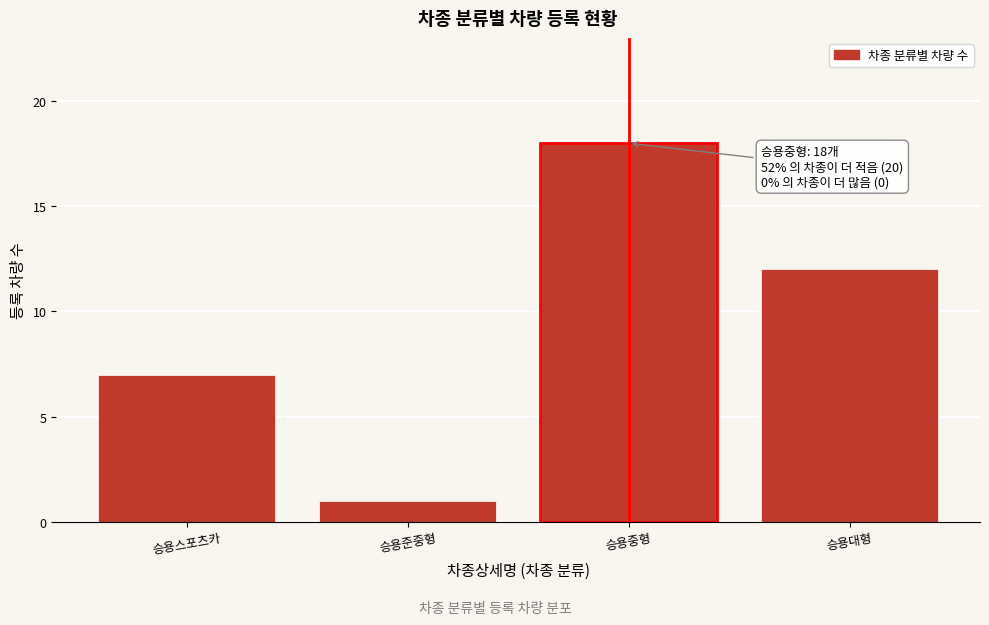

Reading right to left, what are all the values shown in this chart?

12	18	1	7